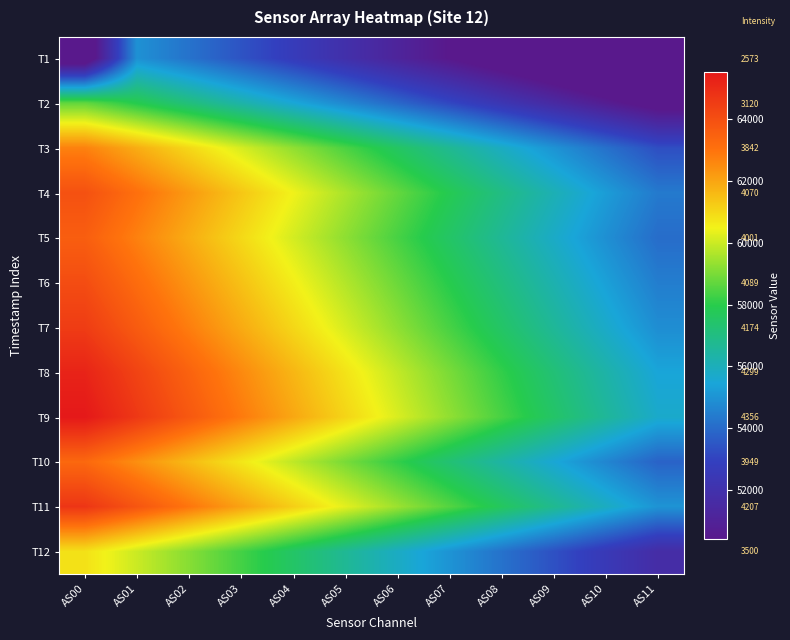

How many data points in T4 are above 59598?

6